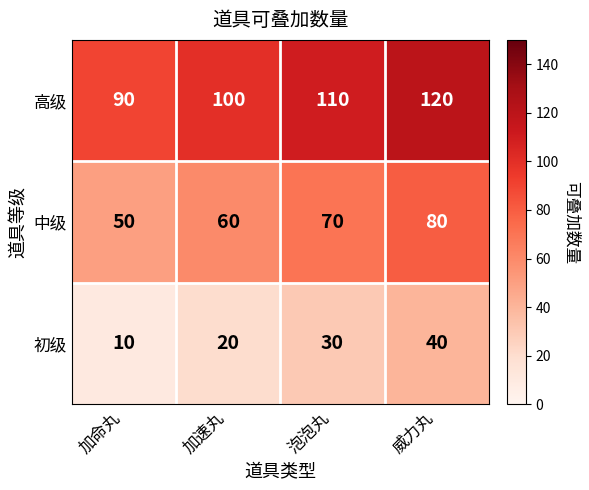

At which category is the sum across all series the highest?

威力丸